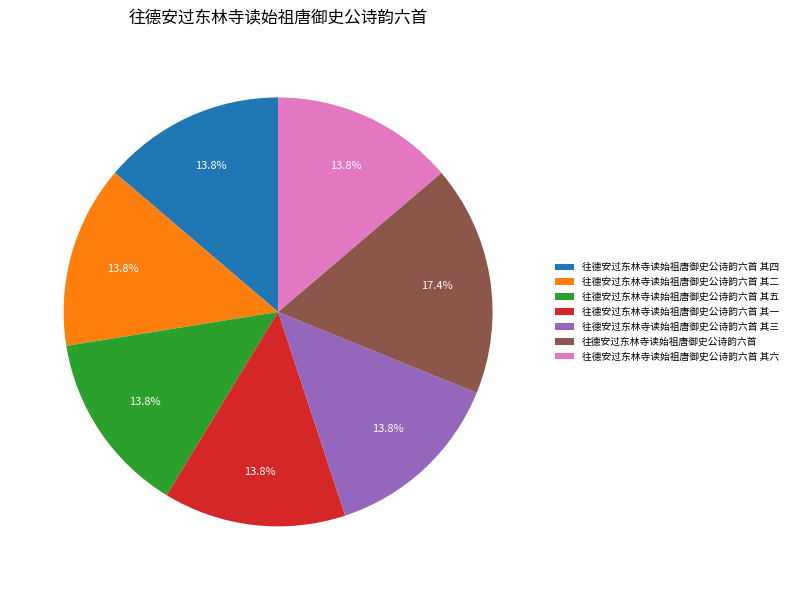

To the nearest percent, what portion does 往德安过东林寺读始祖唐御史公诗韵六首 其四 represent?

14%